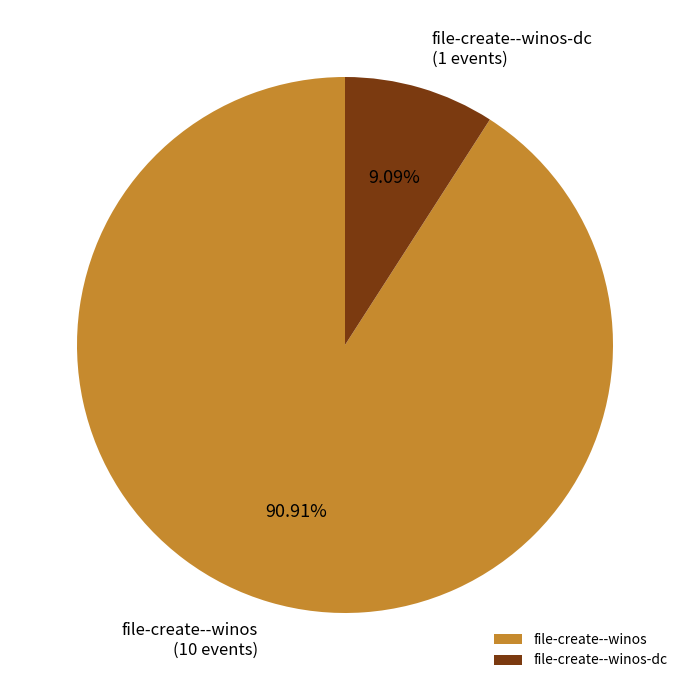

Does any single category account for the majority?

Yes